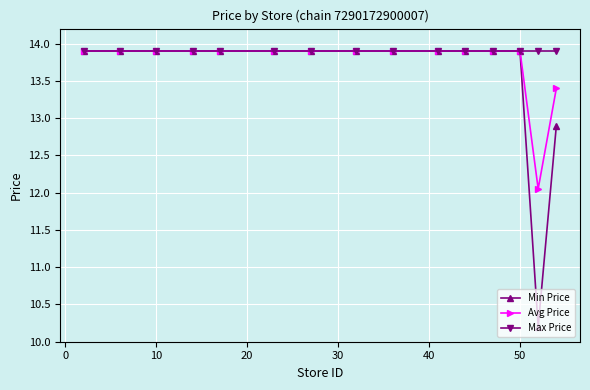

What is the minimum value shown in the chart?

10.2